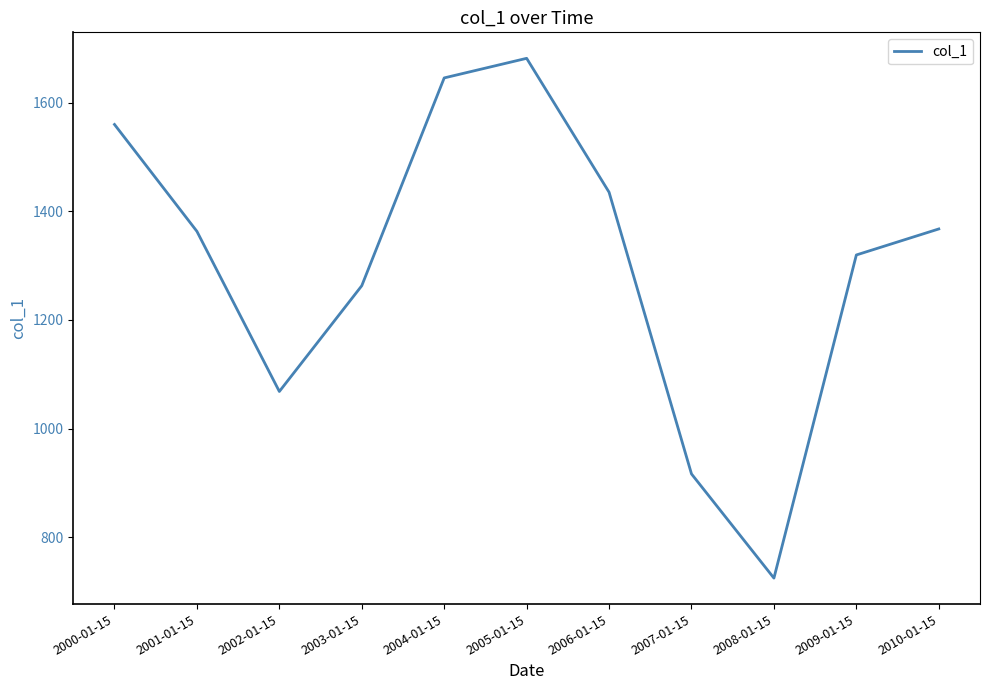

Approximately how many times larger is the value at 2008-01-15 compared to 2003-01-15?

0.6